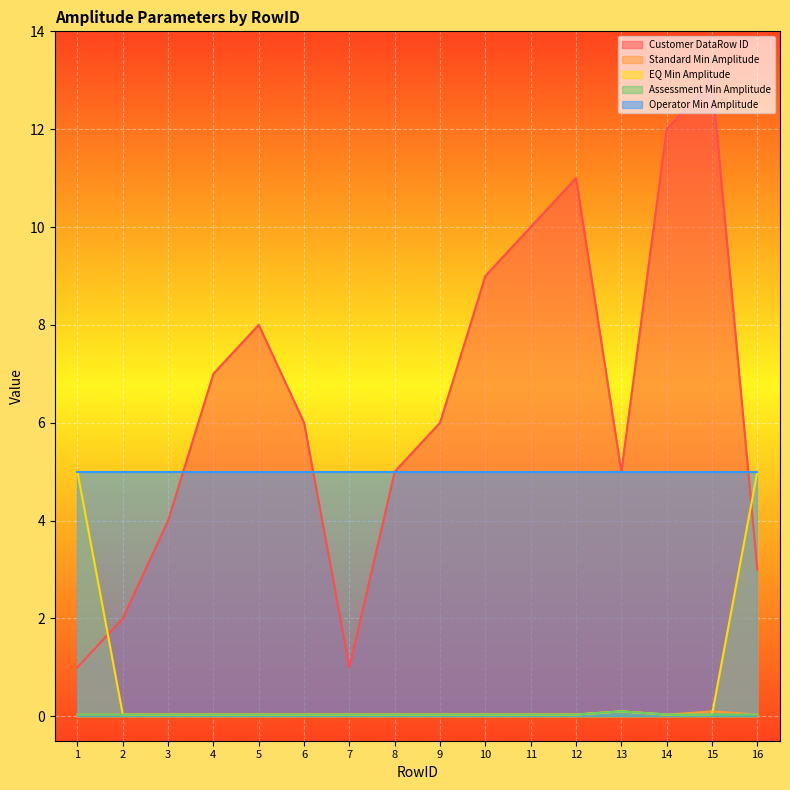

True or false: EQ Min Amplitude has more than 0 interior local peaks.

True